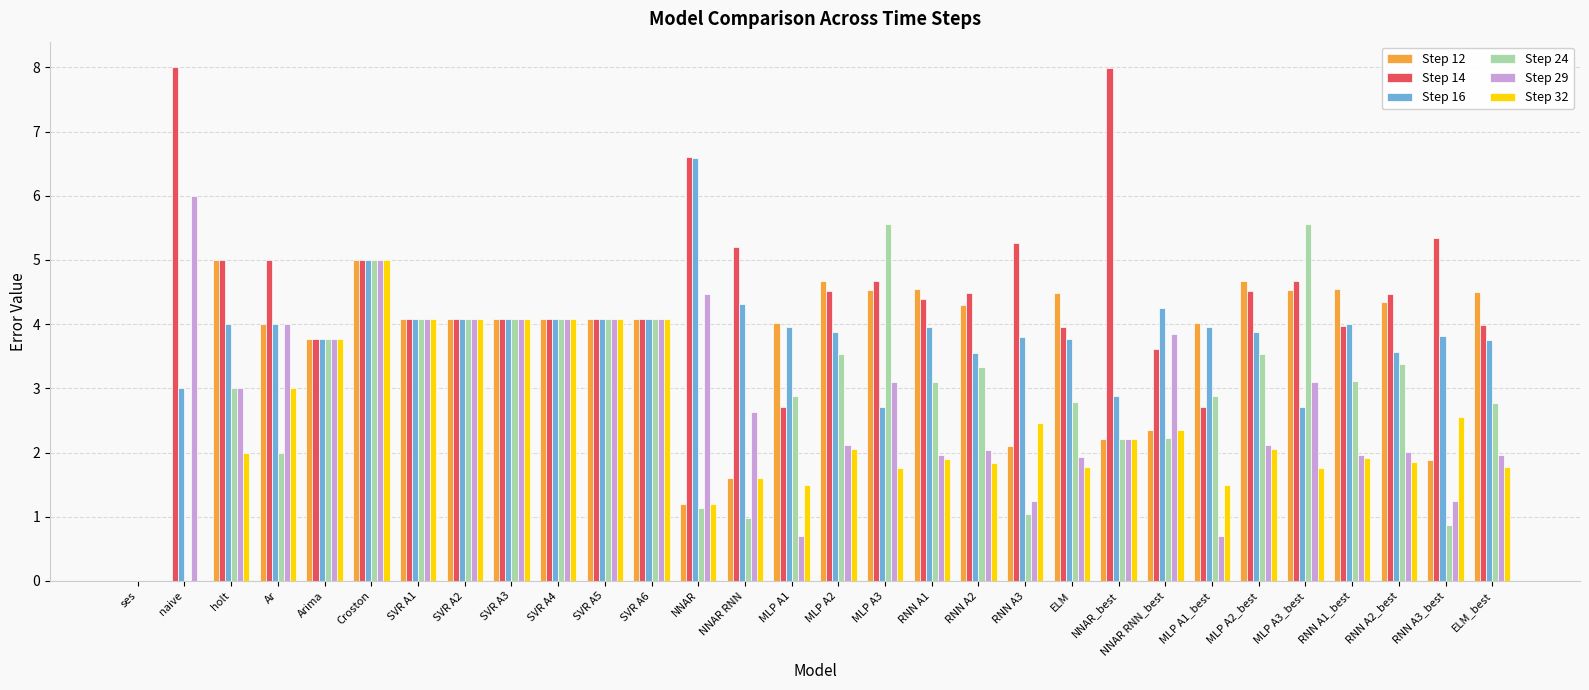

How many series are shown in this chart?

6